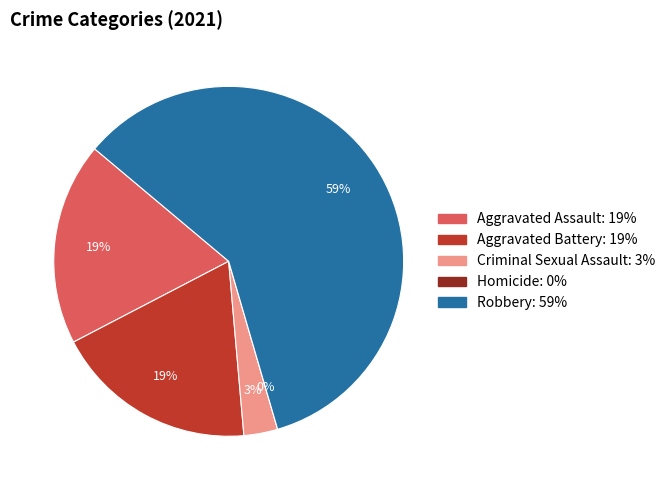

How many segments does this pie chart have?

5